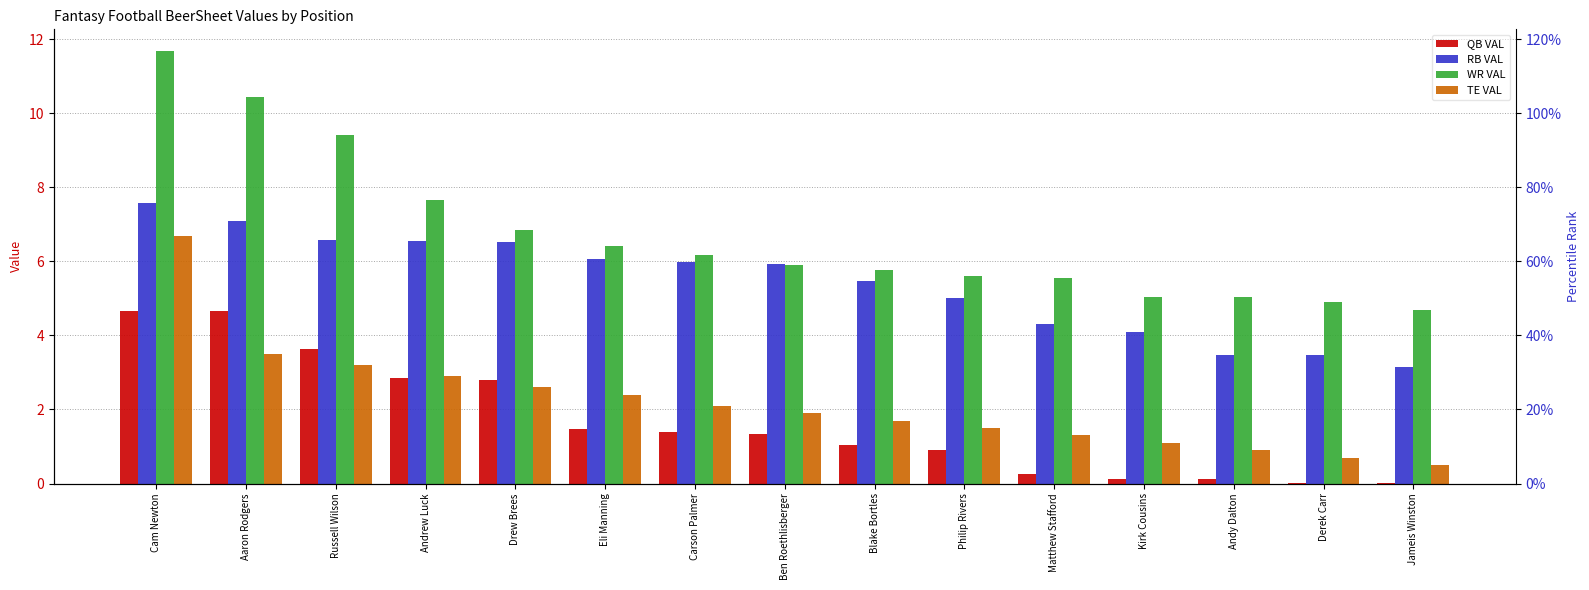

What is the value of the QB VAL bar at the 6th from the left?

1.5